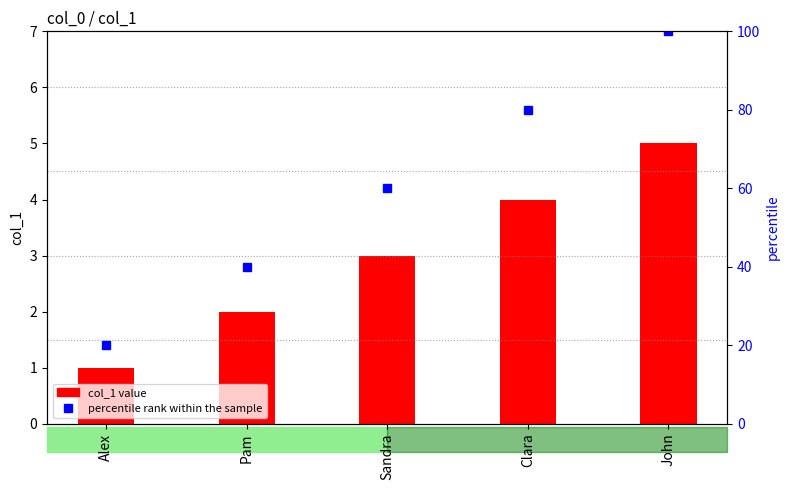

How many bars are there in total?

5